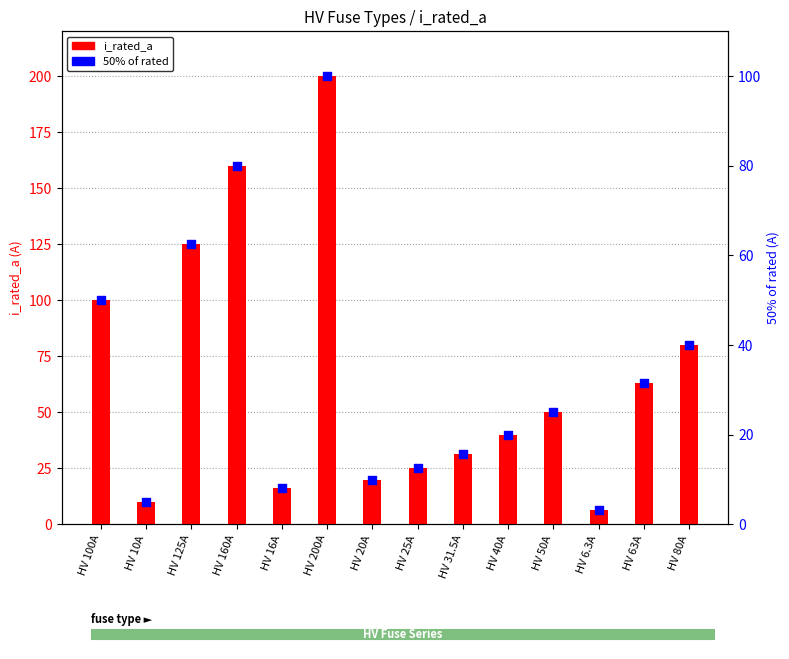

Is the value of i_rated_a at HV 25A greater than the value of 50% of rated at HV 20A?

Yes